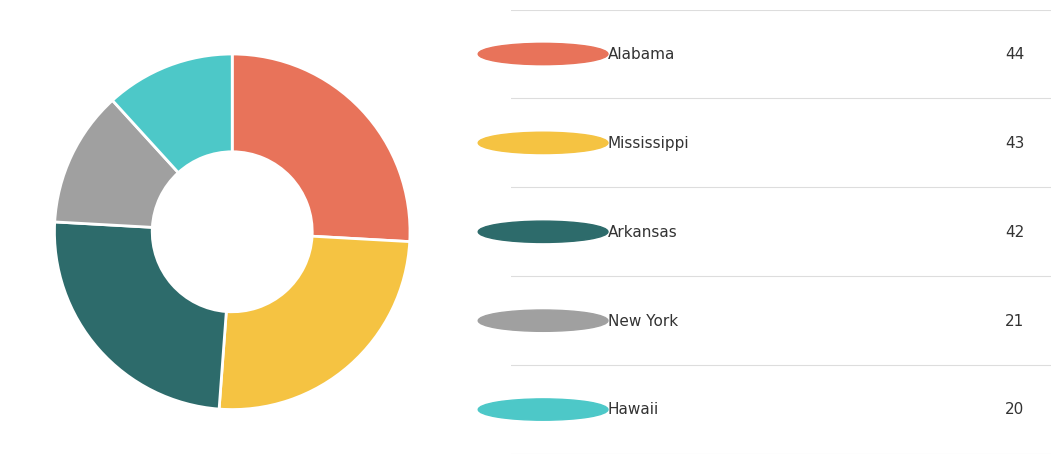

Does any single category account for the majority?

No